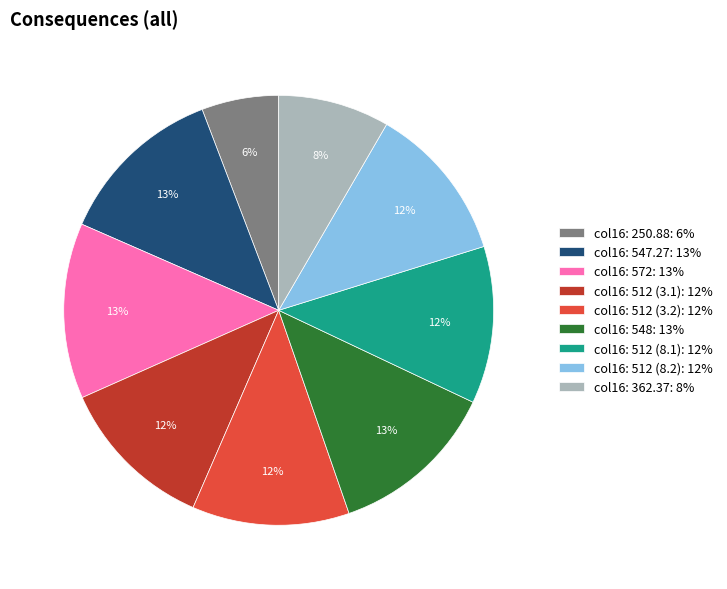

Count the number of slices in the pie.

9